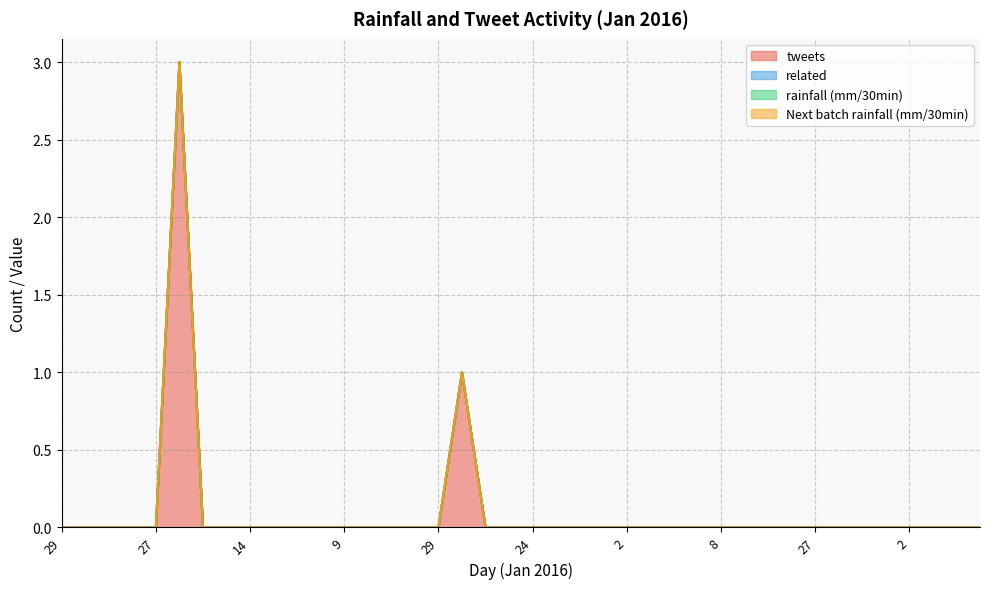

How many distinct data groups are displayed?

4